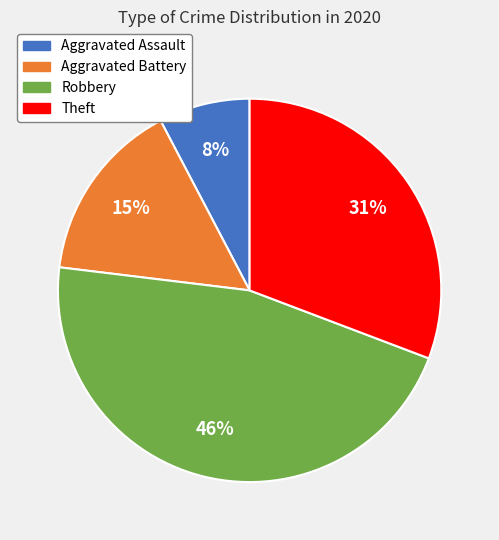

To the nearest percent, what is the difference between the Robbery and Aggravated Assault slice percentages?

38%